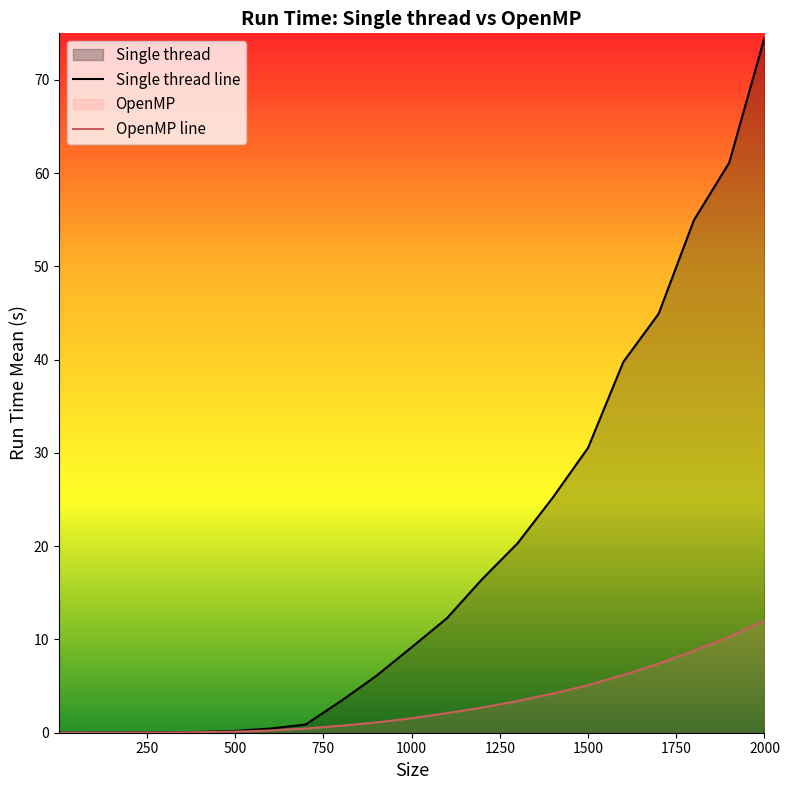

At how many categories does at least one series exceed 42?

4